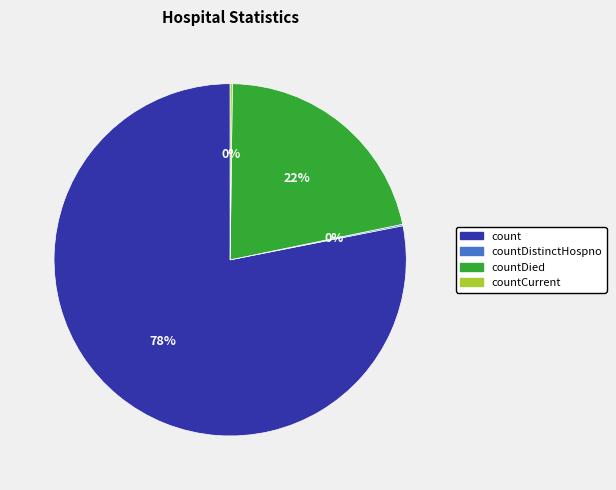

To the nearest percent, what is the difference between the largest and smallest slice percentages?

78%